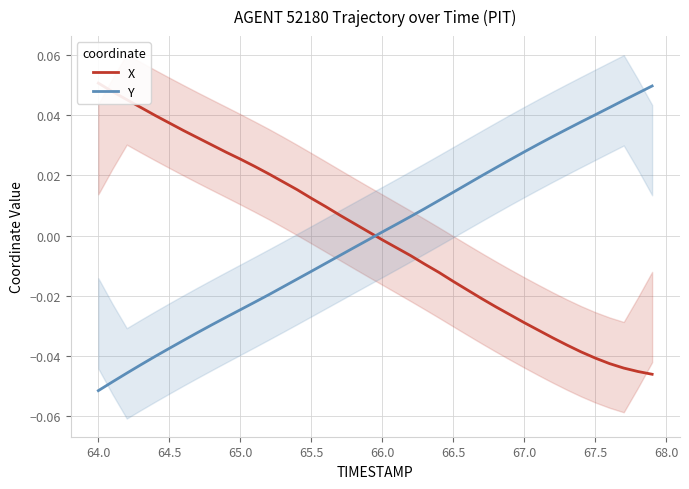

How many intersections are there between Y and X?

1